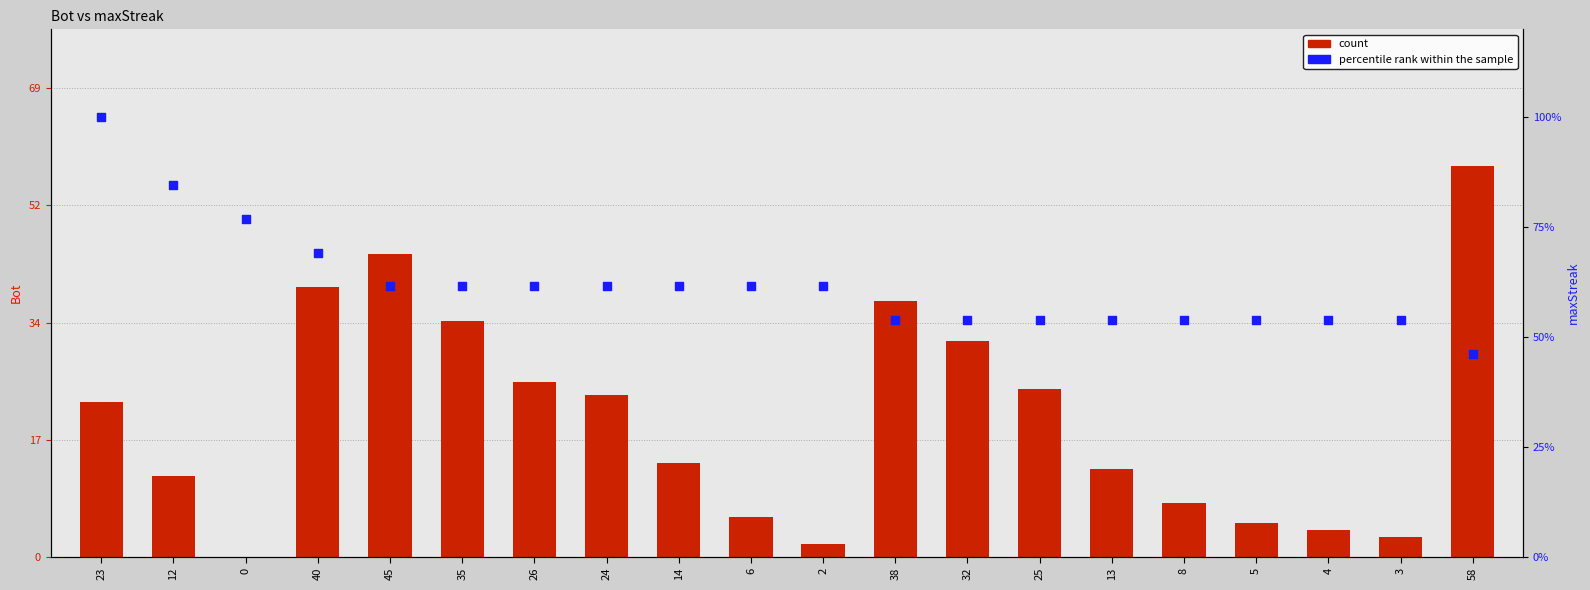

Which series contains the highest Y value?

percentile rank within the sample